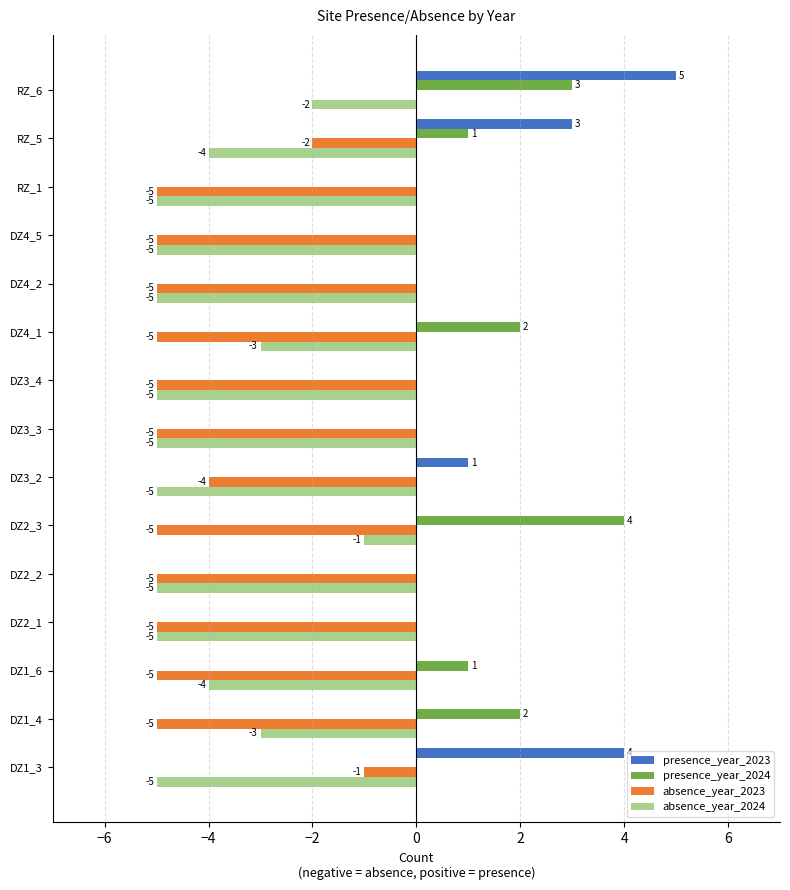

What value does the absence_year_2024 series have at DZ2_2?

-5